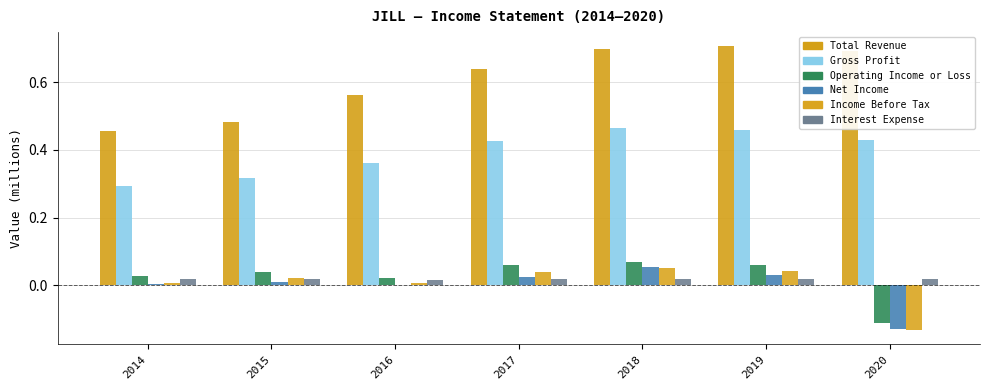

Which series has the largest range (max minus min)?

Total Revenue